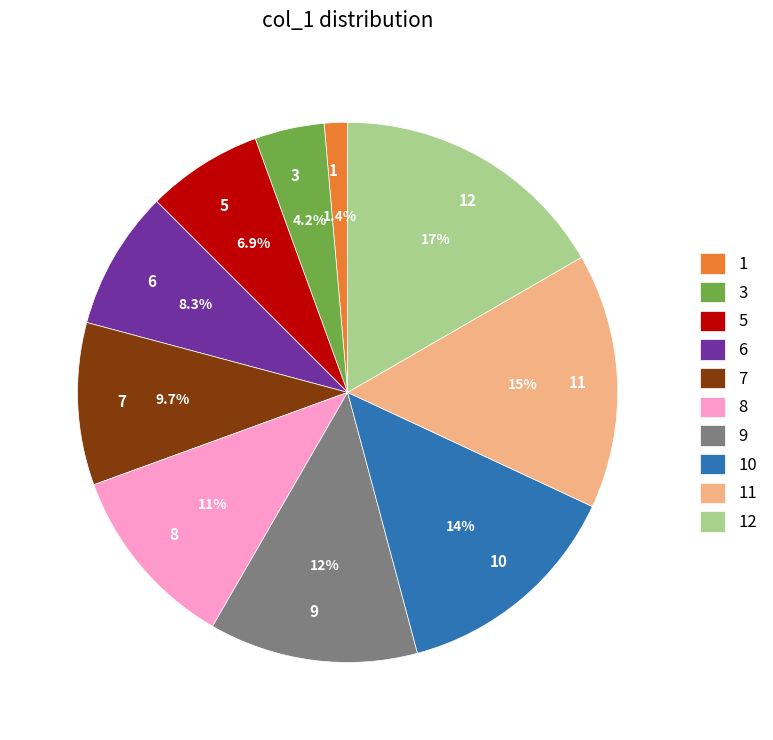

To the nearest percent, what is the combined percentage of 3 and 12?

21%